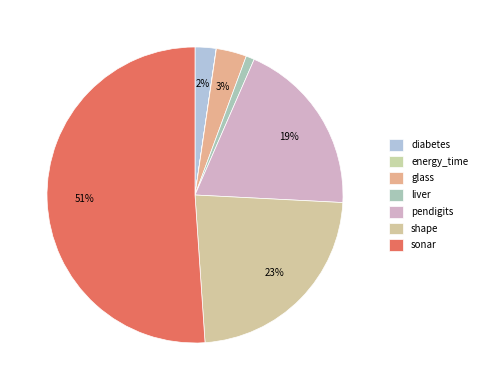

The diabetes slice represents 1% of the pie. True or false?

False